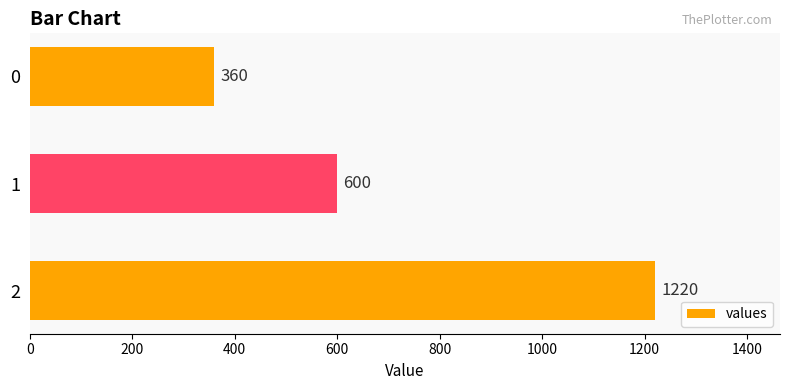

Is it true that the value at 2 is 743?

False